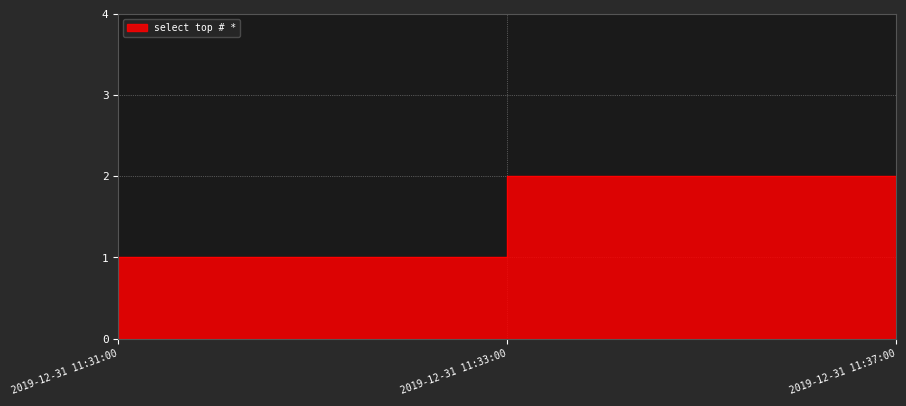

Reading left to right, extract all data points from this chart.

2019-12-31 11:31:00=1	2019-12-31 11:33:00=2	2019-12-31 11:37:00=1